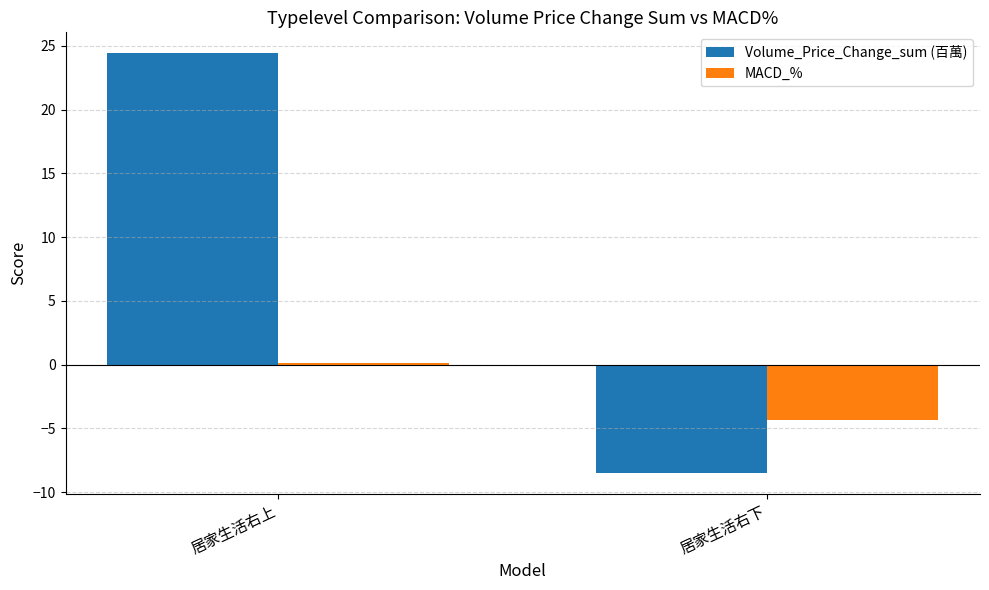

How many groups of bars are there?

2